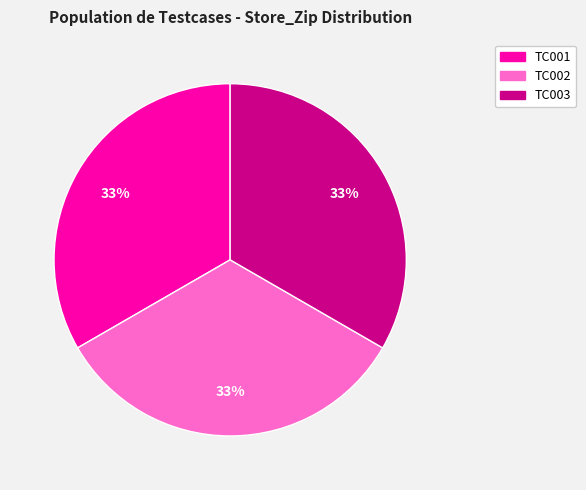

Is there any slice that represents more than half of the pie?

No